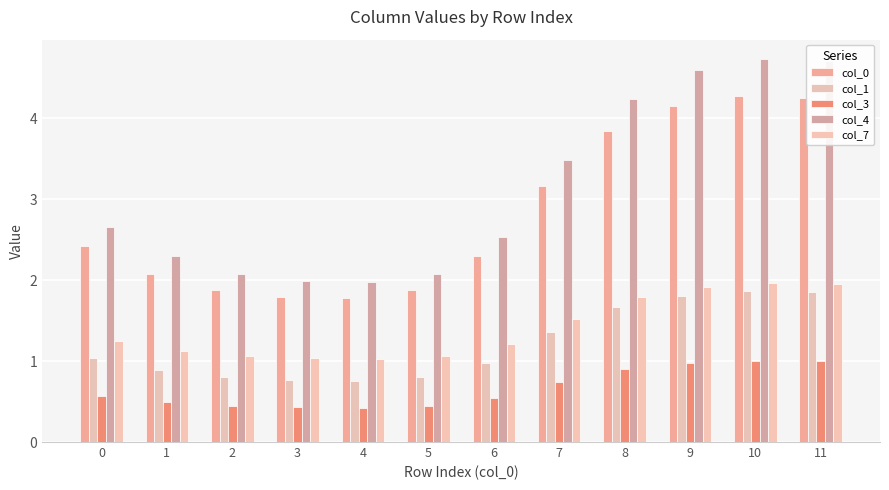

Reading left to right, extract all data points from this chart.

col_0: 0=2.4	1=2.1	2=1.9	3=1.8	4=1.8	5=1.9	6=2.3	7=3.2	8=3.8	9=4.2	10=4.3	11=4.2
col_1: 0=1.0	1=0.9	2=0.8	3=0.8	4=0.8	5=0.8	6=1.0	7=1.4	8=1.7	9=1.8	10=1.9	11=1.8
col_3: 0=0.6	1=0.5	2=0.4	3=0.4	4=0.4	5=0.4	6=0.5	7=0.7	8=0.9	9=1.0	10=1.0	11=1.0
col_4: 0=2.7	1=2.3	2=2.1	3=2.0	4=2.0	5=2.1	6=2.5	7=3.5	8=4.2	9=4.6	10=4.7	11=4.7
col_7: 0=1.2	1=1.1	2=1.1	3=1.0	4=1.0	5=1.1	6=1.2	7=1.5	8=1.8	9=1.9	10=2.0	11=2.0